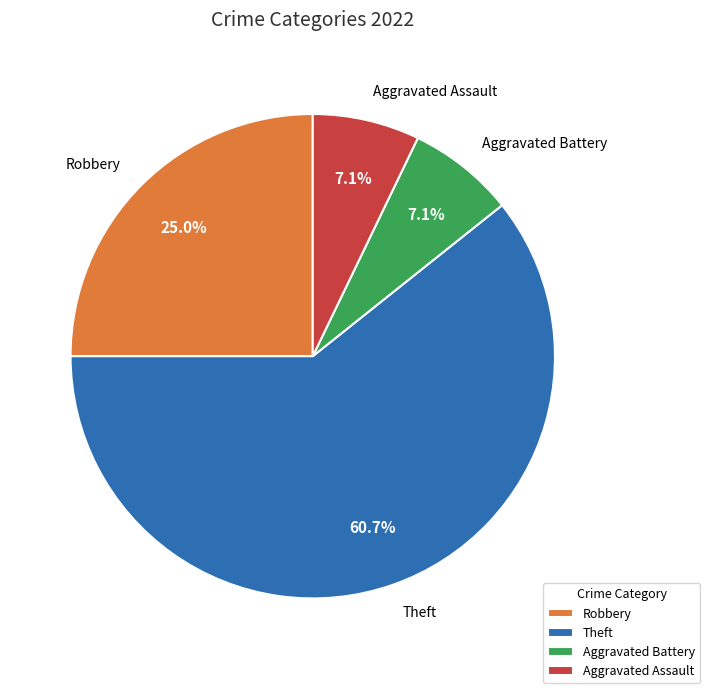

True or false: Theft accounts for 61% of the total.

True